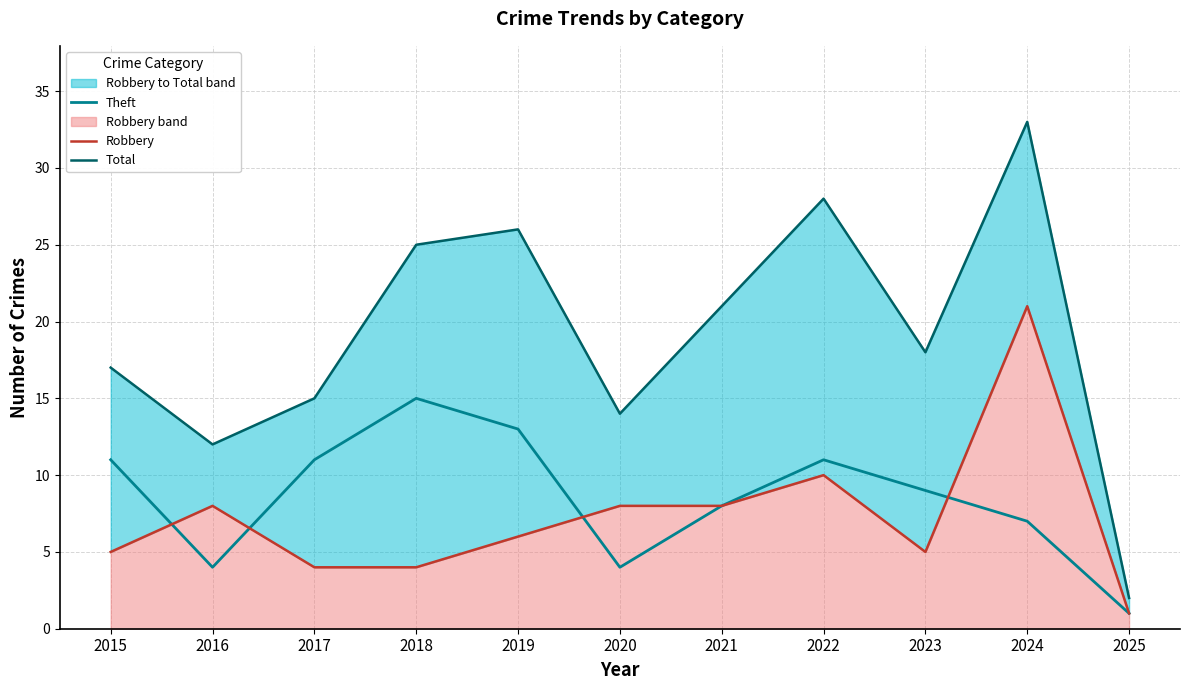

Where do Robbery and Theft first cross each other?

2015 and 2016